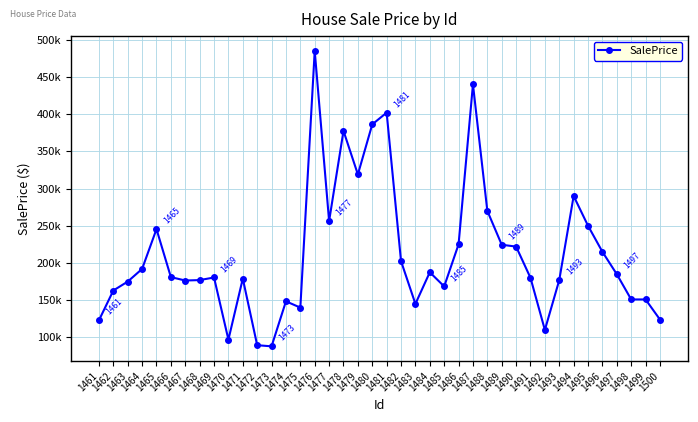

Rank the categories by value from lowest to highest.

1473, 1472, 1470, 1492, 1461, 1500, 1475, 1483, 1474, 1498, 1499, 1462, 1485, 1463, 1467, 1468, 1493, 1471, 1491, 1469, 1466, 1497, 1484, 1464, 1482, 1496, 1490, 1489, 1486, 1465, 1495, 1477, 1488, 1494, 1479, 1478, 1480, 1481, 1487, 1476